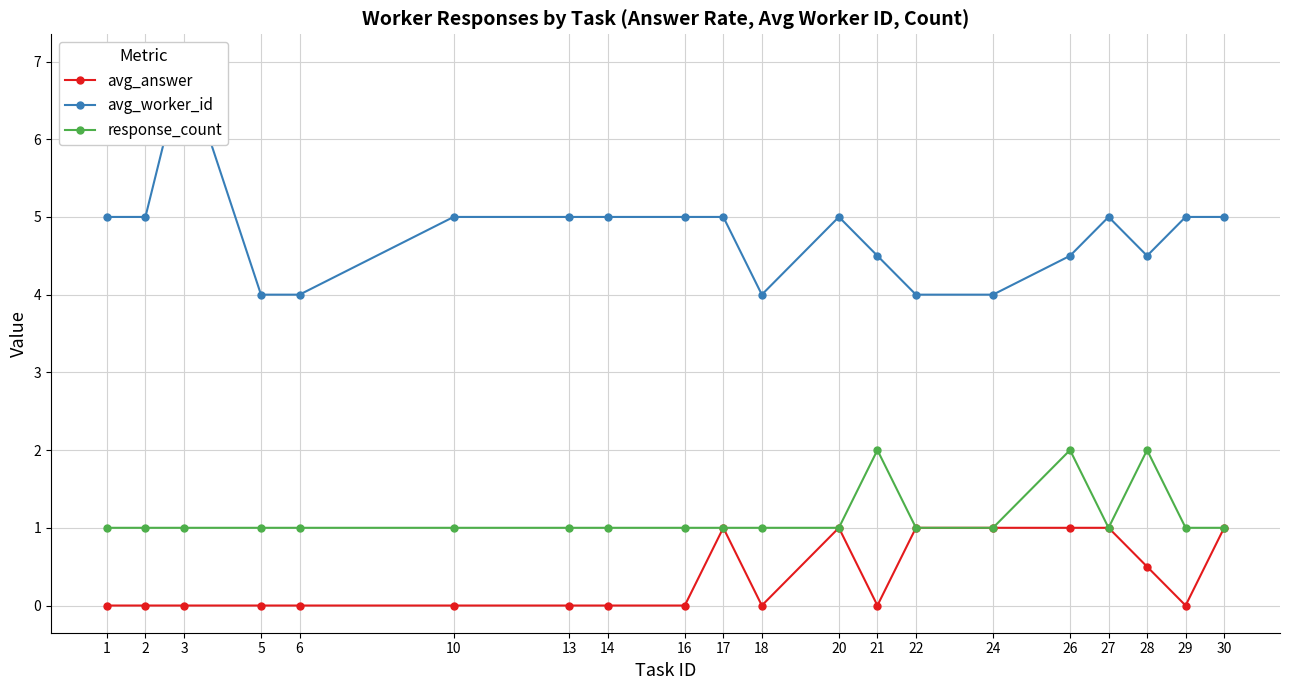

Reading right to left, what are all the values shown in this chart?

avg_answer: 1.0	0.0	0.5	1.0	1.0	1.0	1.0	0.0	1.0	0.0	1.0	0.0	0.0	0.0	0.0	0.0	0.0	0.0	0.0	0.0
avg_worker_id: 5.0	5.0	4.5	5.0	4.5	4.0	4.0	4.5	5.0	4.0	5.0	5.0	5.0	5.0	5.0	4.0	4.0	7.0	5.0	5.0
response_count: 1.0	1.0	2.0	1.0	2.0	1.0	1.0	2.0	1.0	1.0	1.0	1.0	1.0	1.0	1.0	1.0	1.0	1.0	1.0	1.0